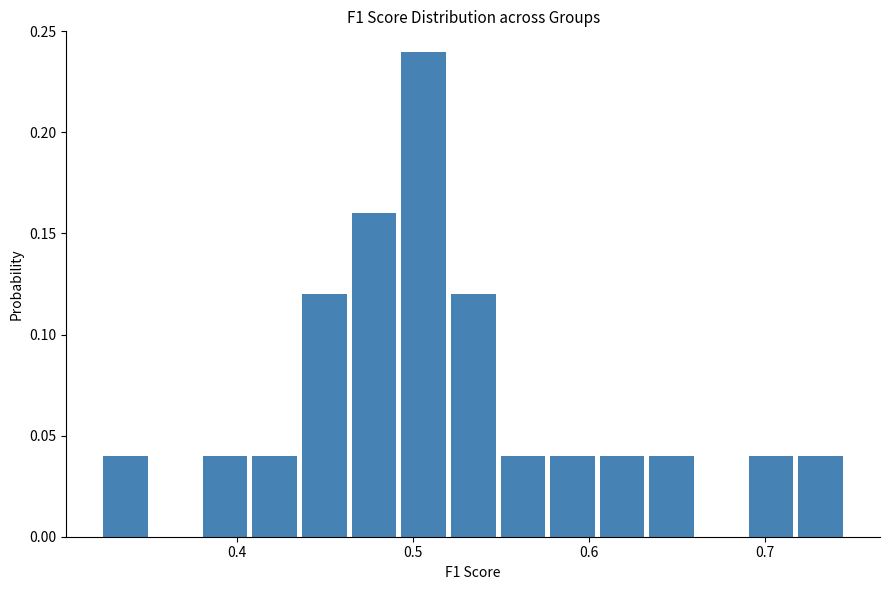

Read against the x-axis, roughly where is the centre of the tallest bar?

0.51